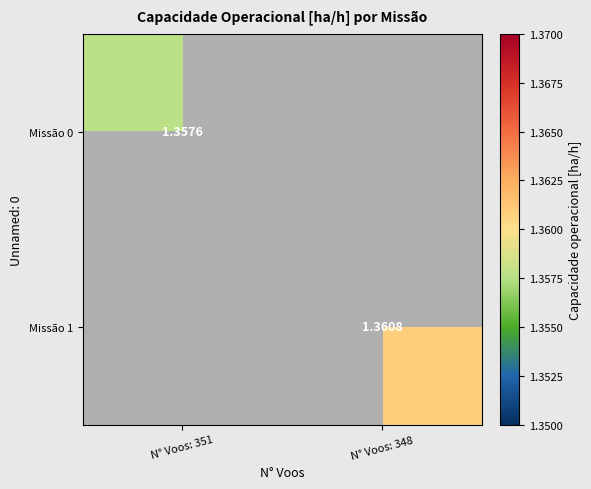

What is the greatest value displayed?

1.4